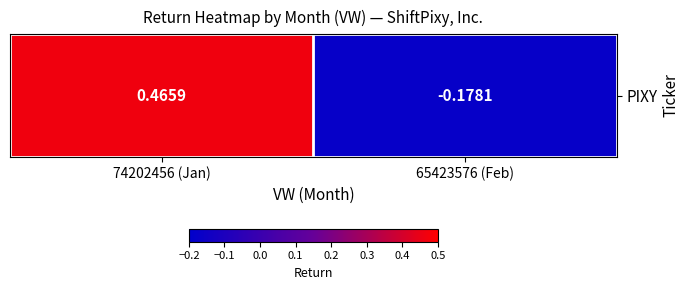

What value does the data have at 65423576 (Feb)?

-0.2